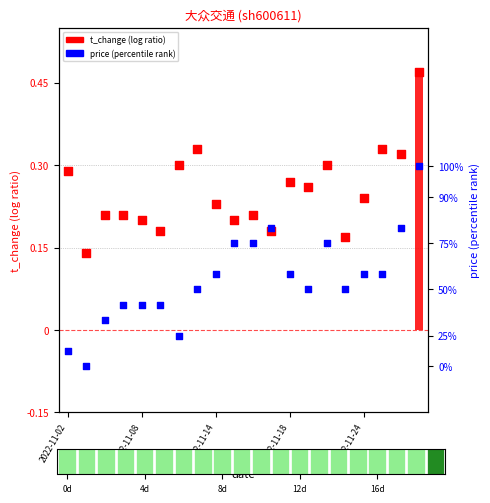

At which category is the sum across all series the highest?

19